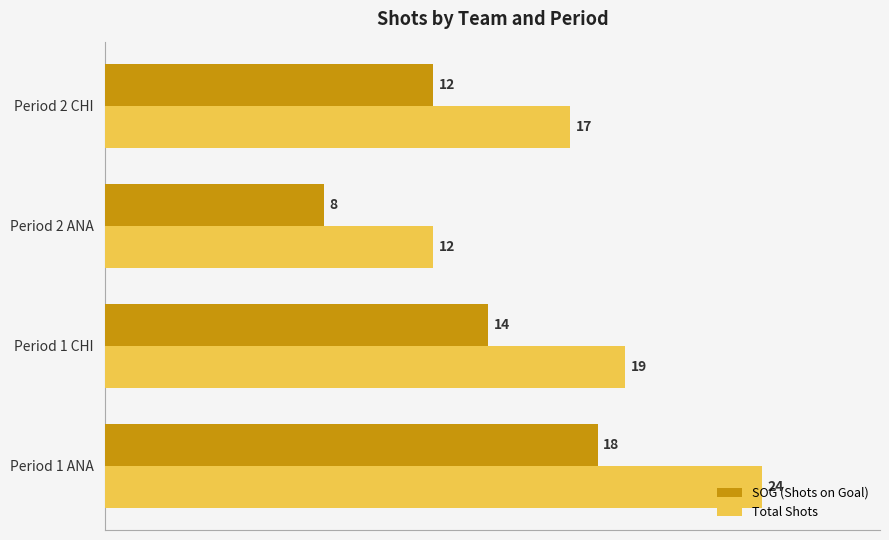

What is the difference between the maximum and minimum values in the Total Shots series?

12